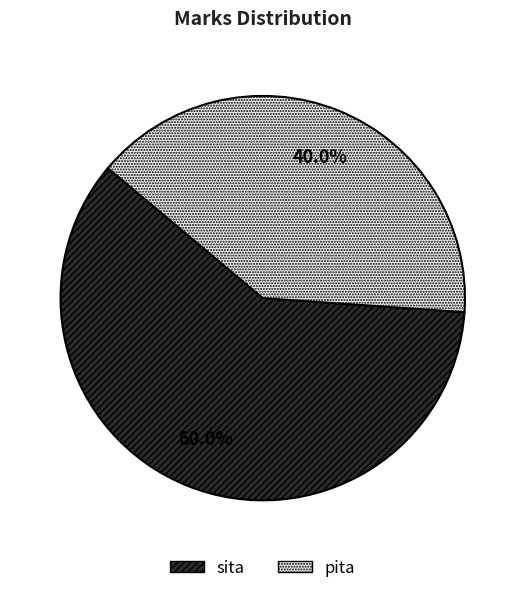

To the nearest percent, what is the combined percentage of pita and sita?

100%